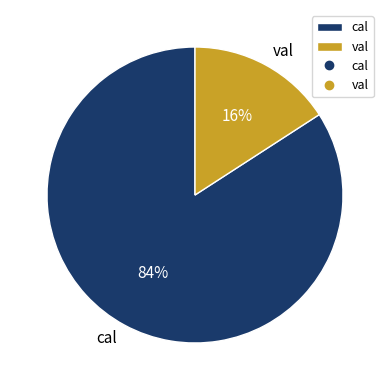

Which category has the smallest portion of the pie?

val